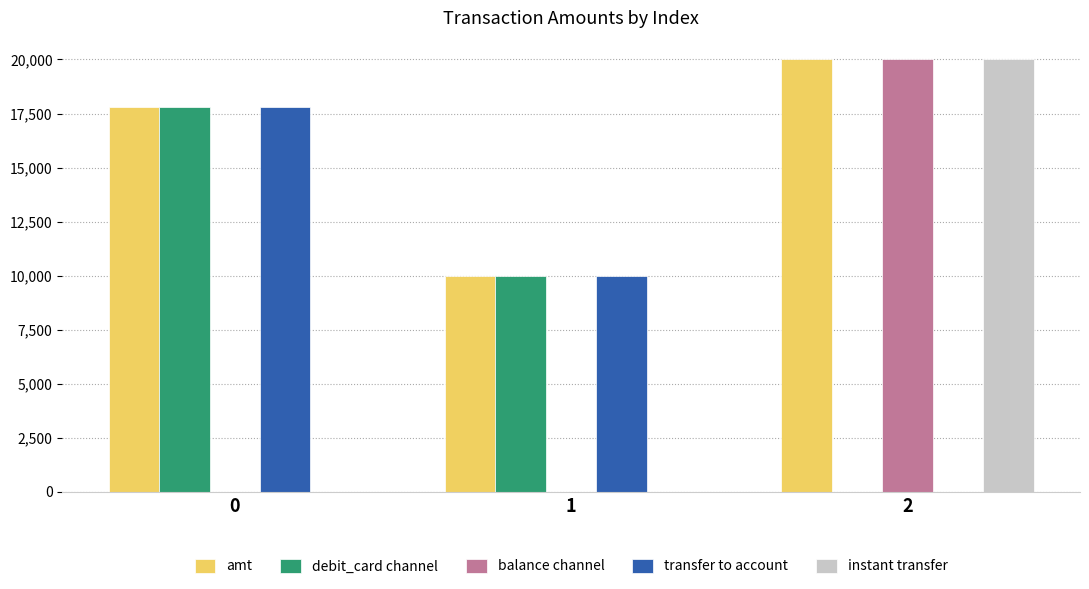

Reading right to left, list all the values displayed in this chart.

amt: 20000	10000	17800
debit_card channel: 0	10000	17800
balance channel: 20000	0	0
transfer to account: 0	10000	17800
instant transfer: 20000	0	0